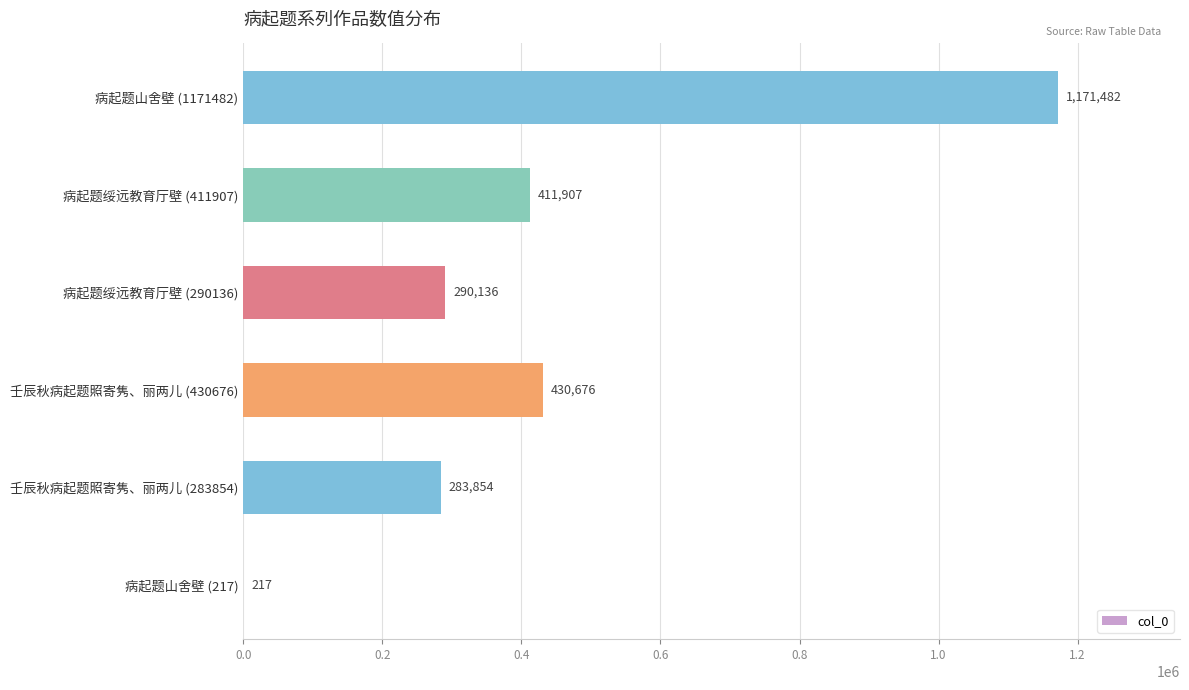

Is it true that the value at 病起题山舍壁 (217) is 217?

True